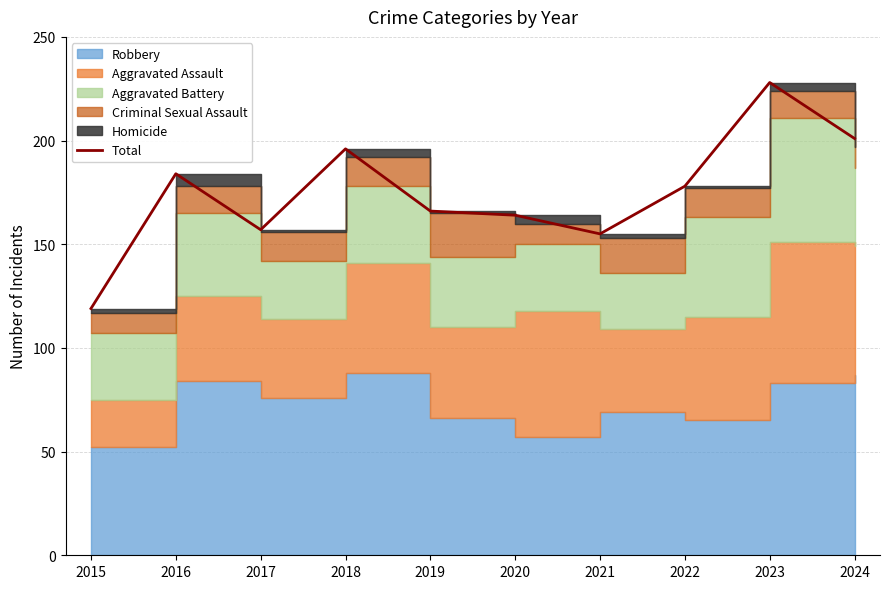

What is the difference between the second highest and second lowest values?

46